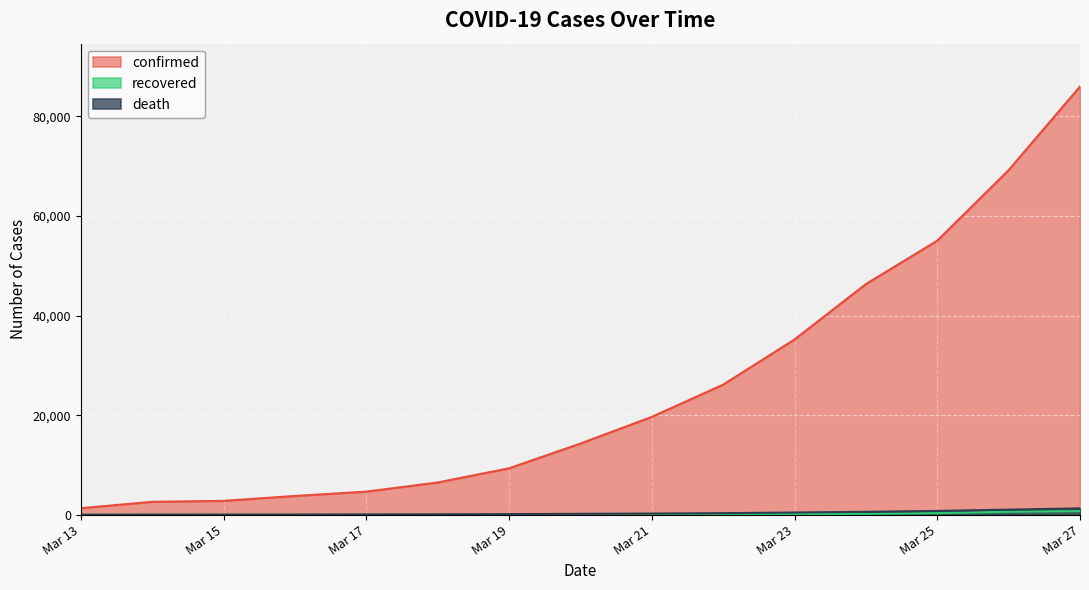

How many values in the confirmed series exceed 14312?

7